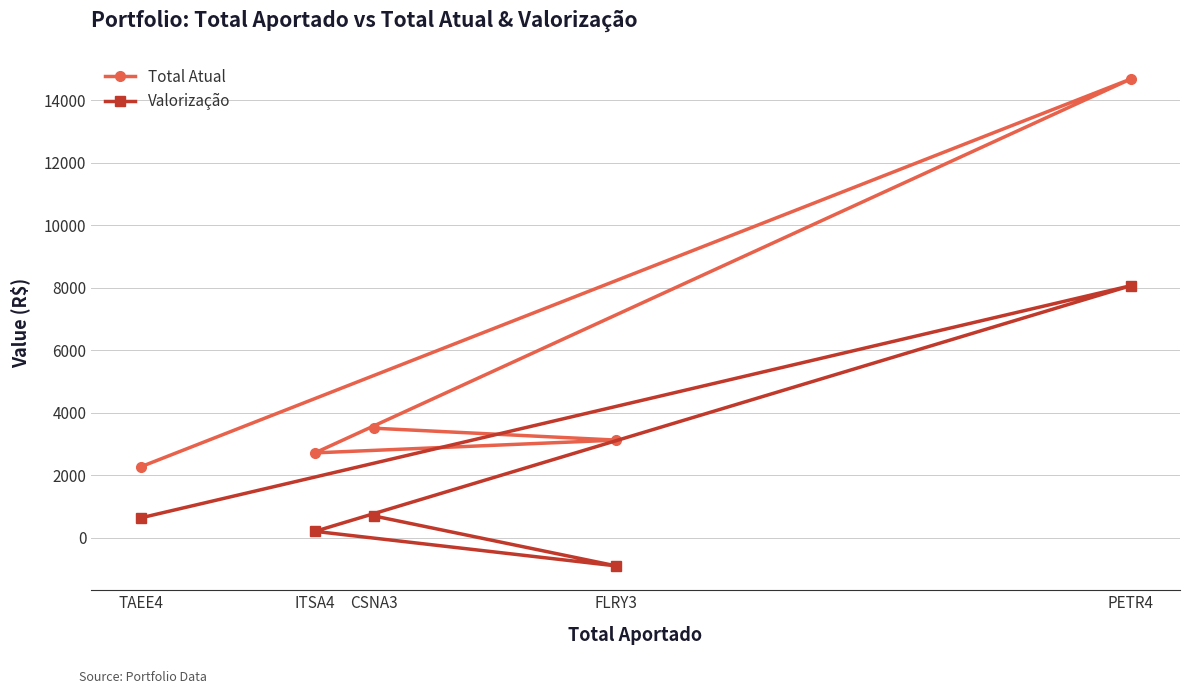

Reading left to right, list all the values displayed in this chart.

Total Atual: CSNA3=3498	FLRY3=3118	ITSA4=2709	PETR4=14672	TAEE4=2262
Valorização: CSNA3=688	FLRY3=-909	ITSA4=197	PETR4=8058	TAEE4=627